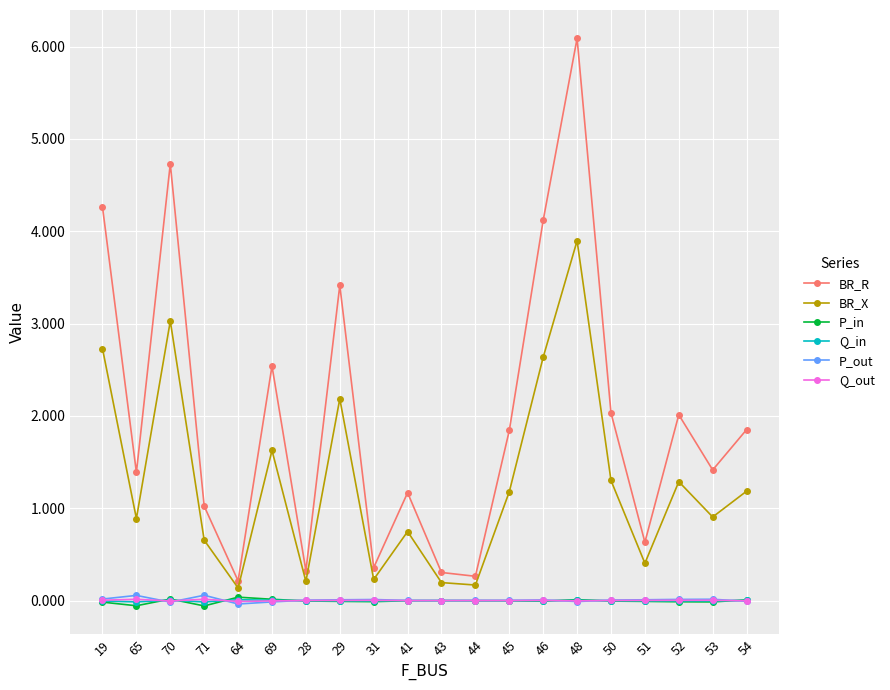

What is the difference between the maximum and minimum values in the P_out series?

0.1